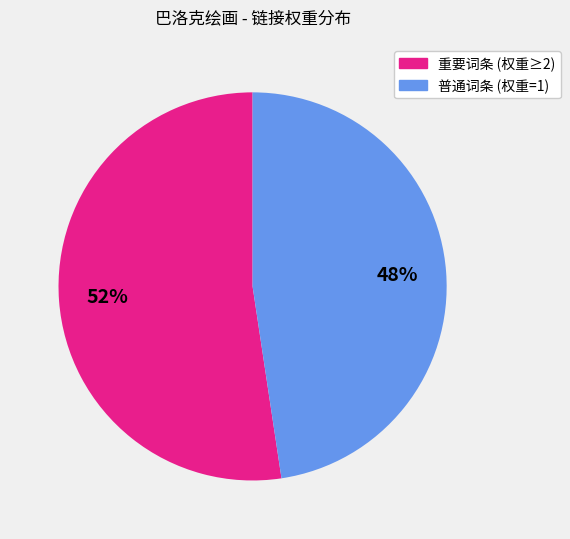

To the nearest percent, what is the average slice percentage?

50%